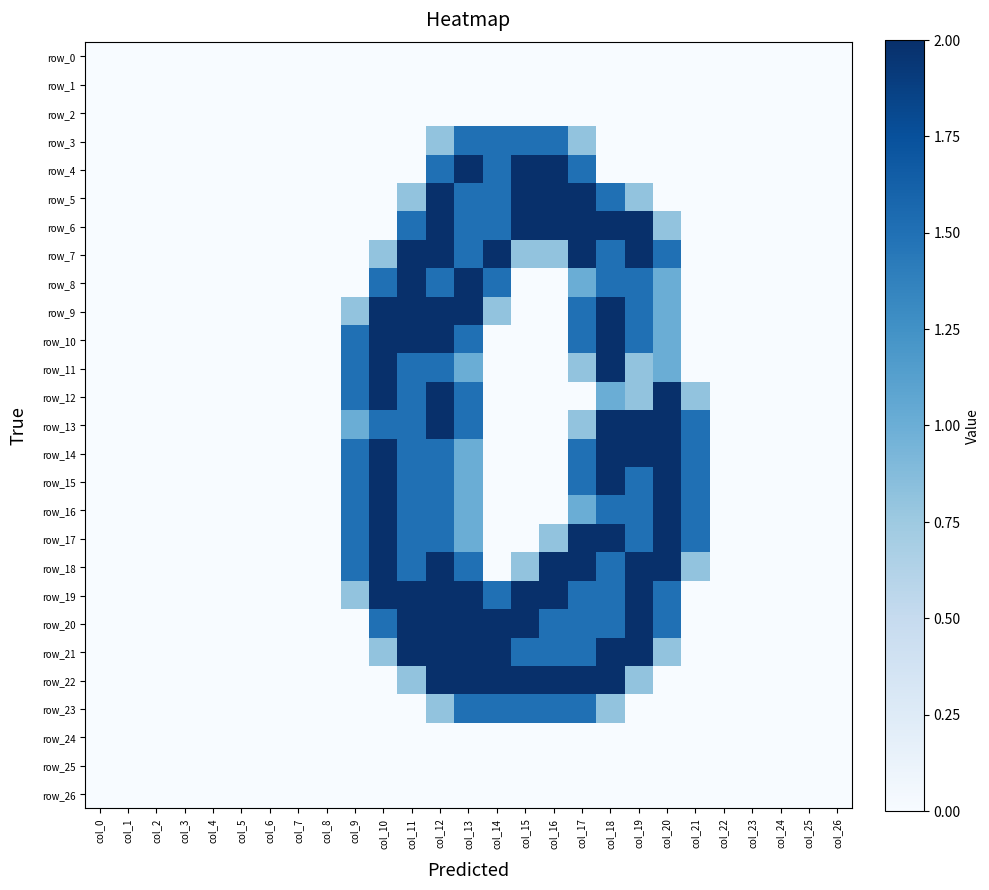

Which has a higher value, col_22 or col_9?

col_22